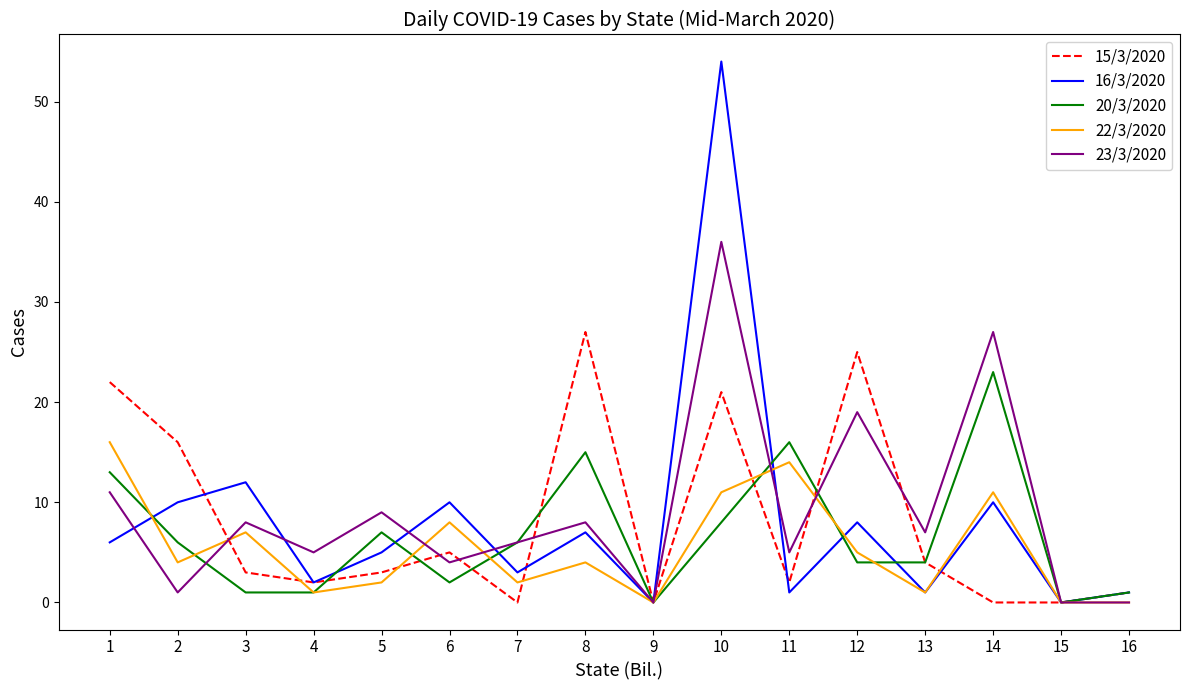

What is the highest value of the 20/3/2020 series?

23